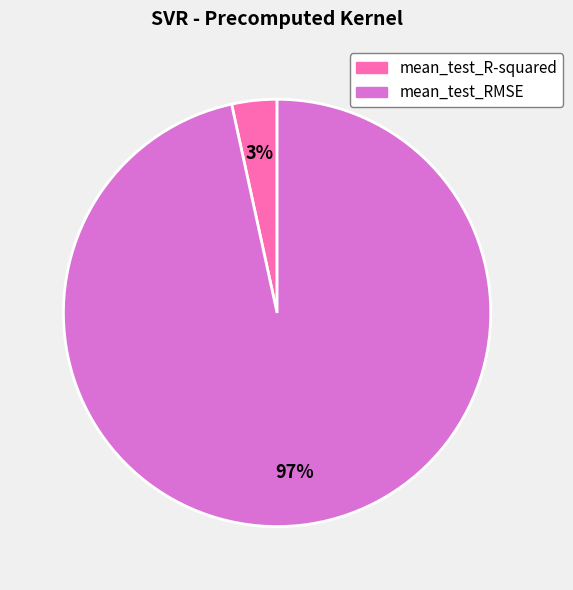

Which has a higher value, mean_test_RMSE or mean_test_R-squared?

mean_test_RMSE